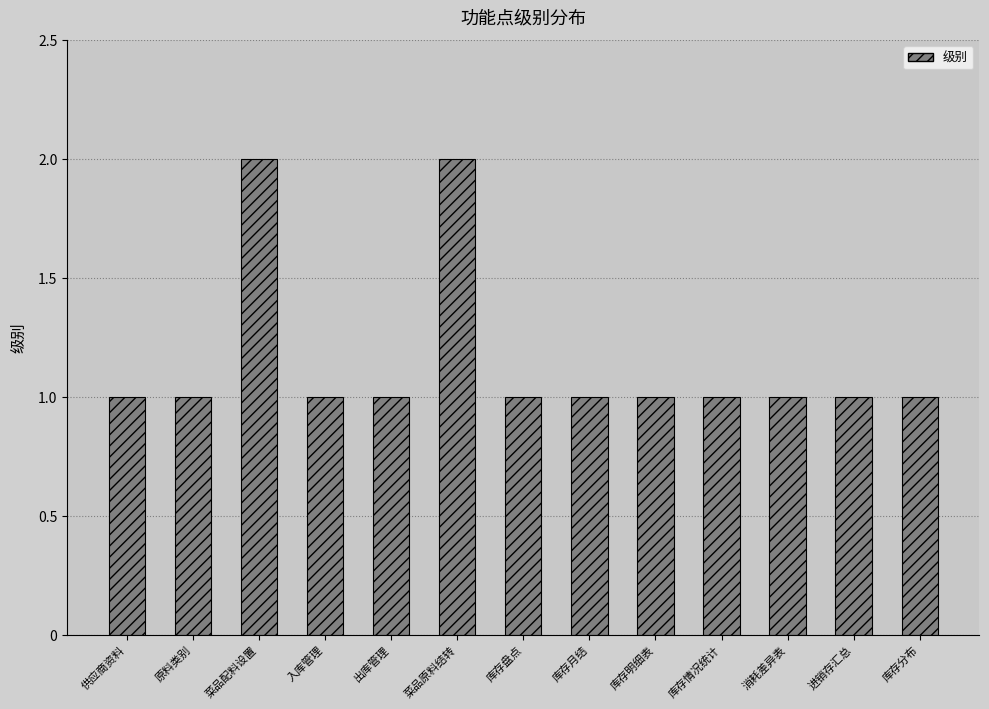

What position from the left is 供应商资料?

1